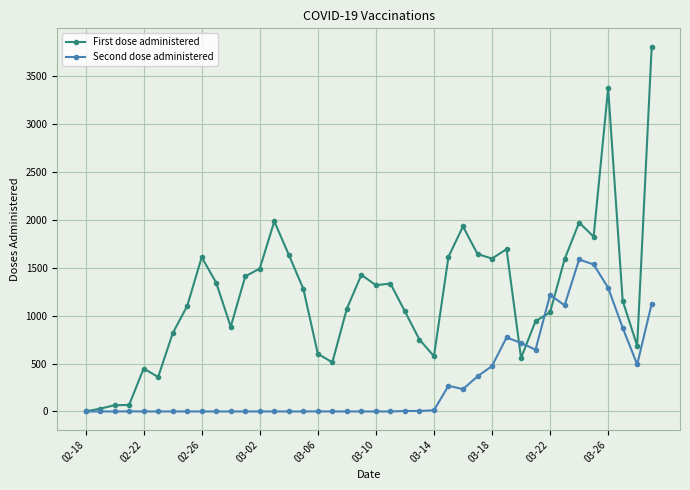

Which series has the widest spread of values?

First dose administered